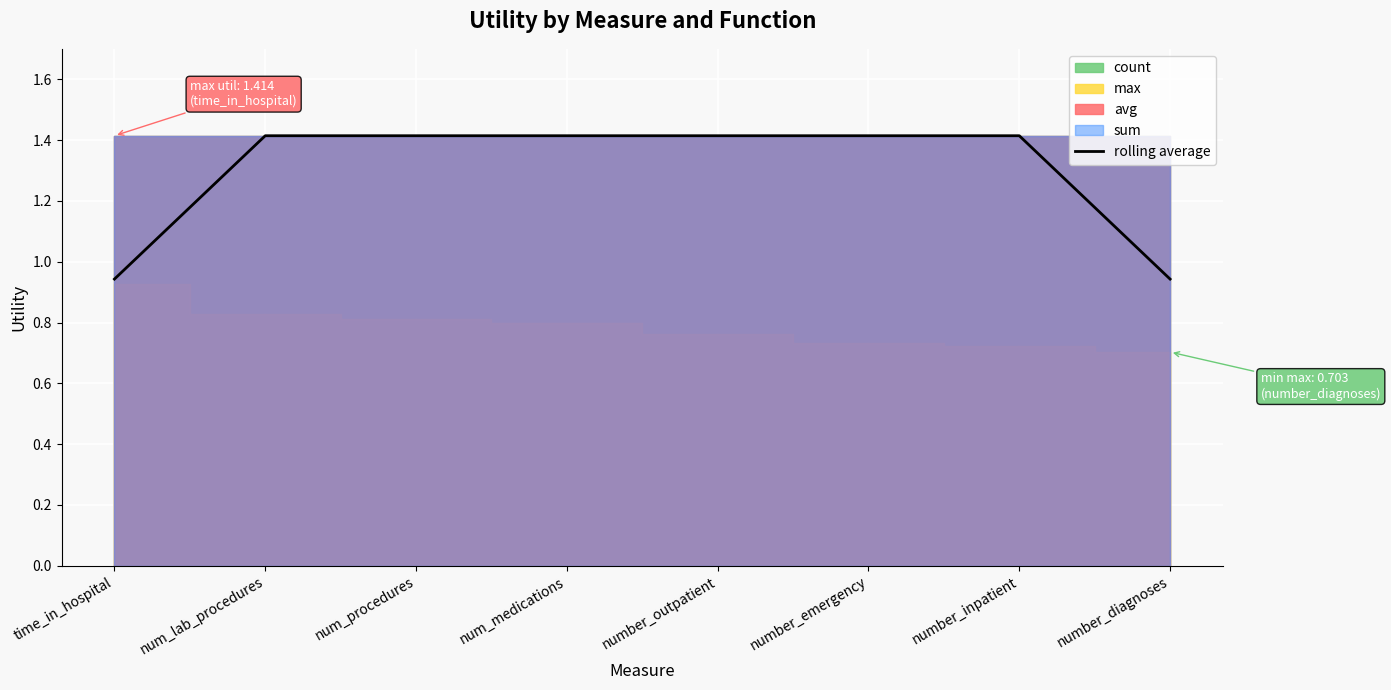

Read the rolling average value at num_procedures.

1.4